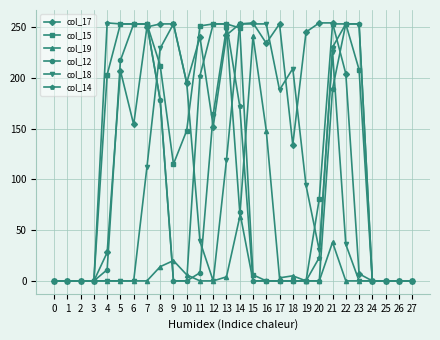

What is the greatest value displayed?

254